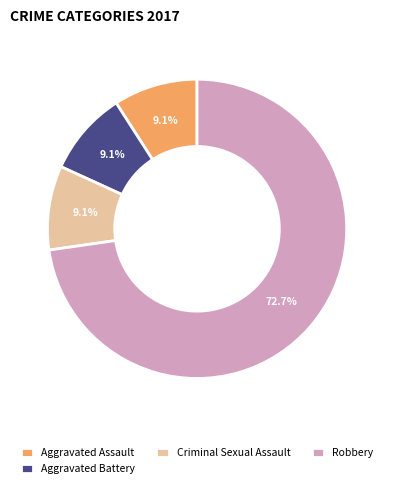

To the nearest percent, what portion does Aggravated Assault represent?

9%